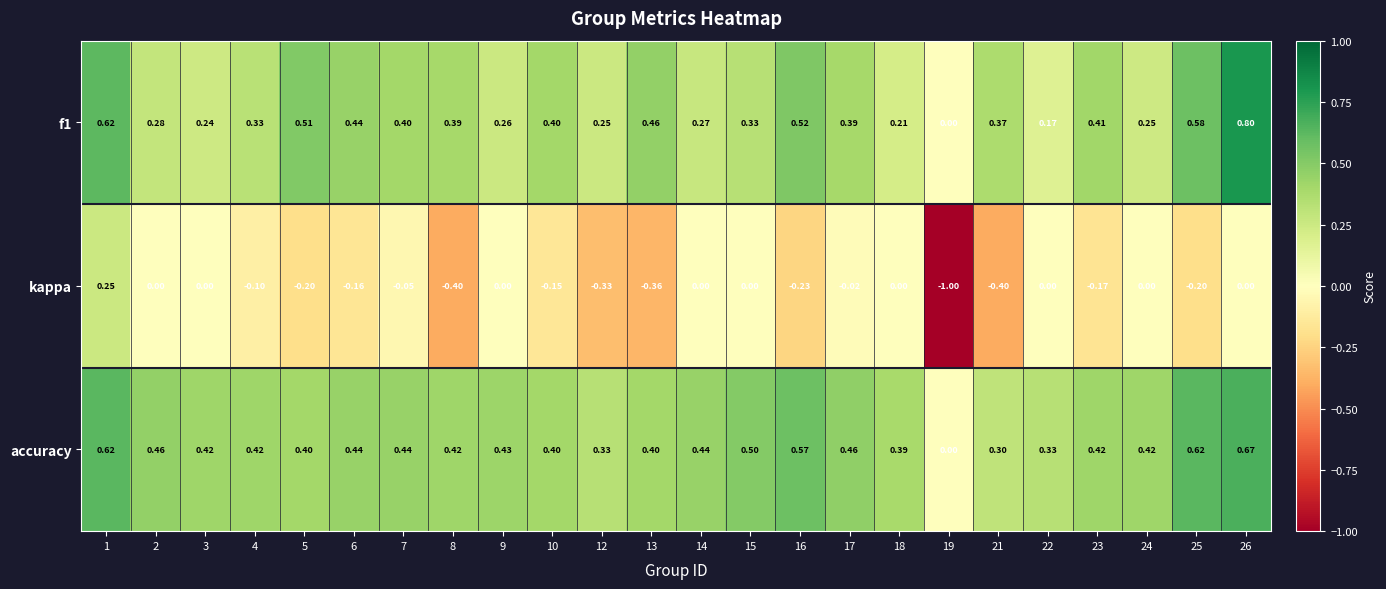

Which series changed the most between 9 and 19?

kappa